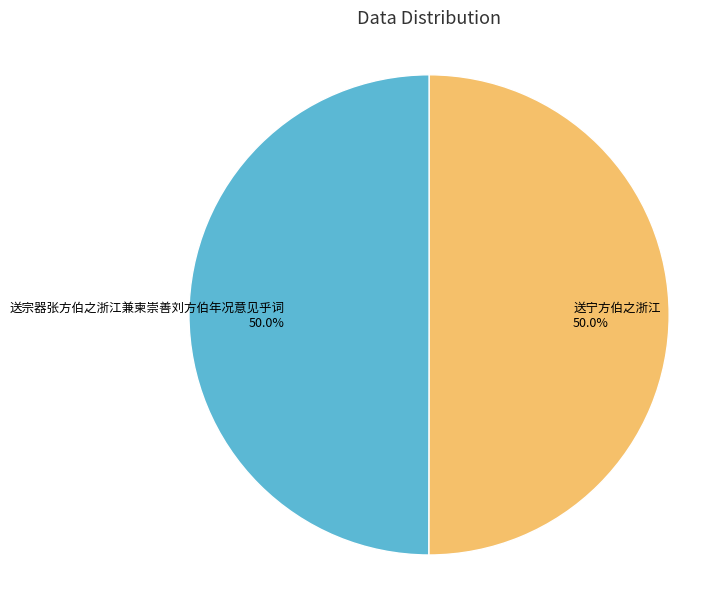

The 送宁方伯之浙江 slice represents 50% of the pie. True or false?

True